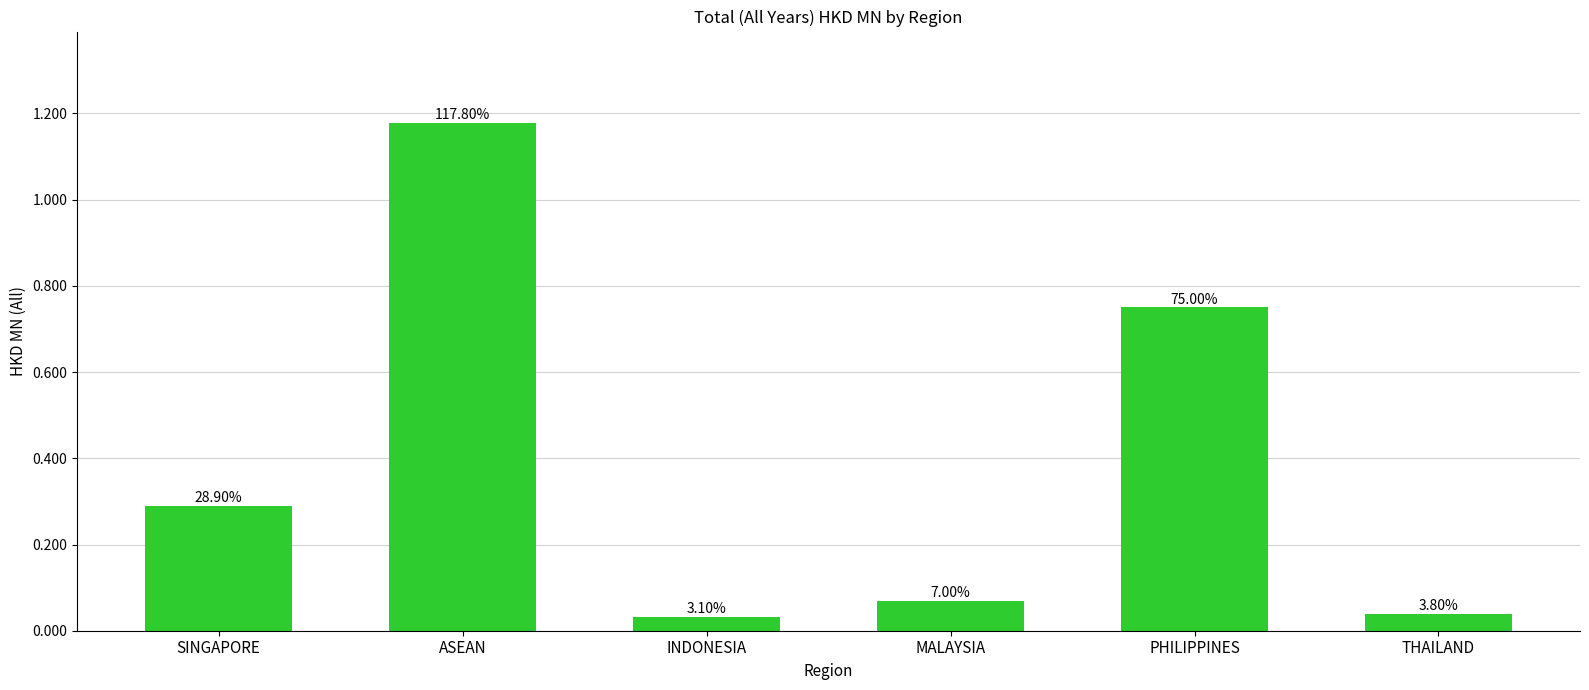

What is the difference between the values at PHILIPPINES and ASEAN?

0.4